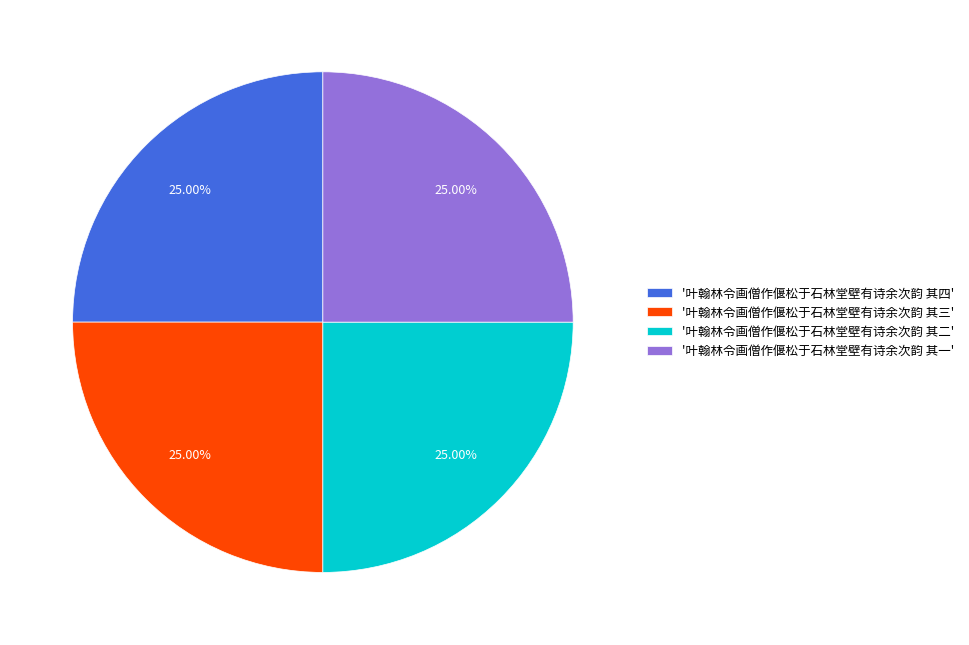

Is '叶翰林令画僧作偃松于石林堂壁有诗余次韵 其四' the majority of the pie?

No